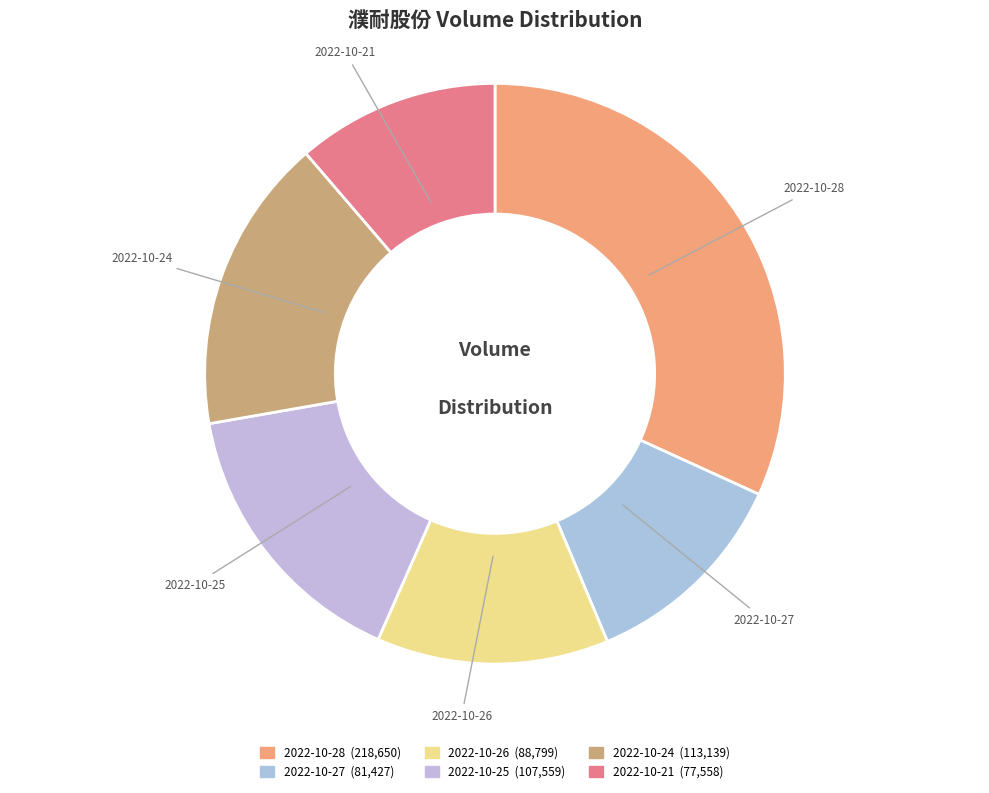

How many segments does this pie chart have?

6